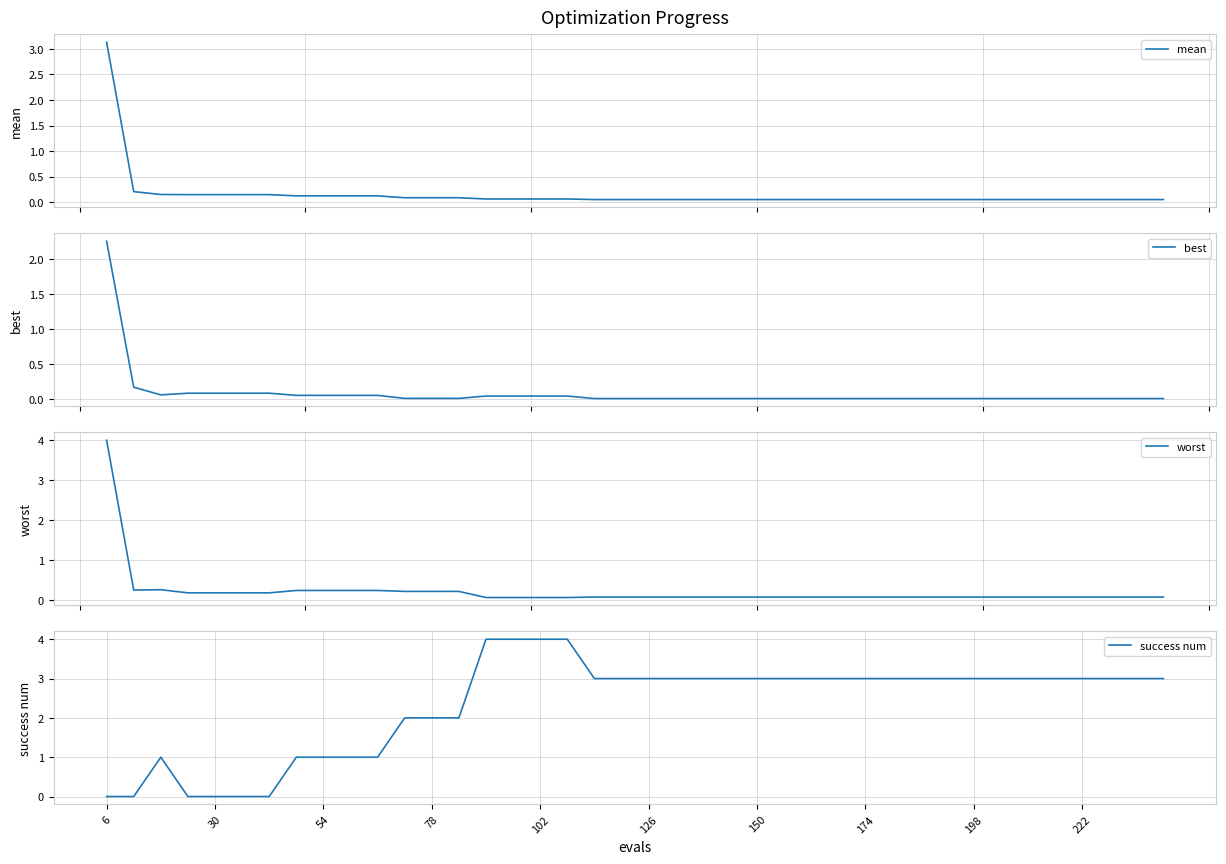

How many lines are shown in the chart?

4